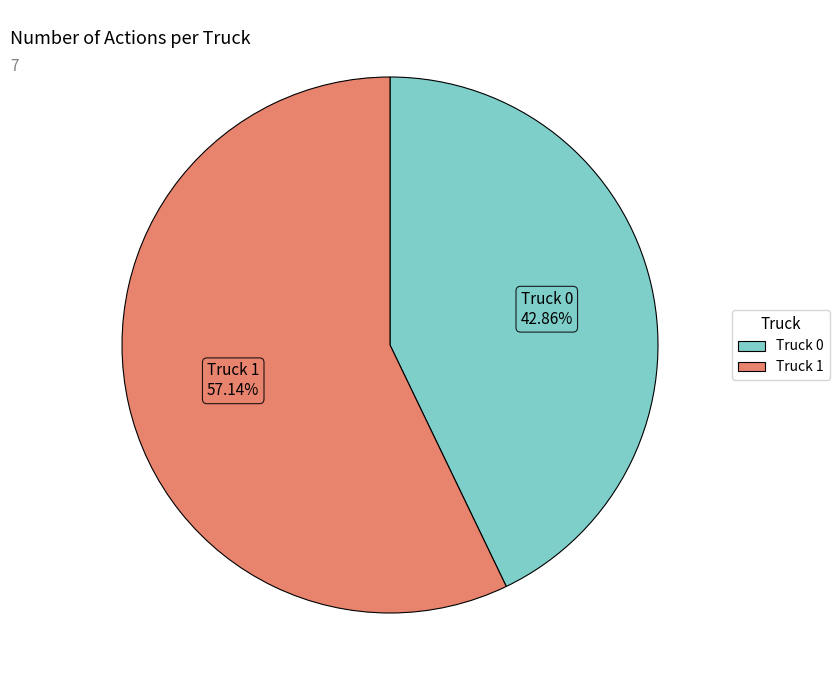

To the nearest percent, what percentage of the pie is Truck 0?

43%